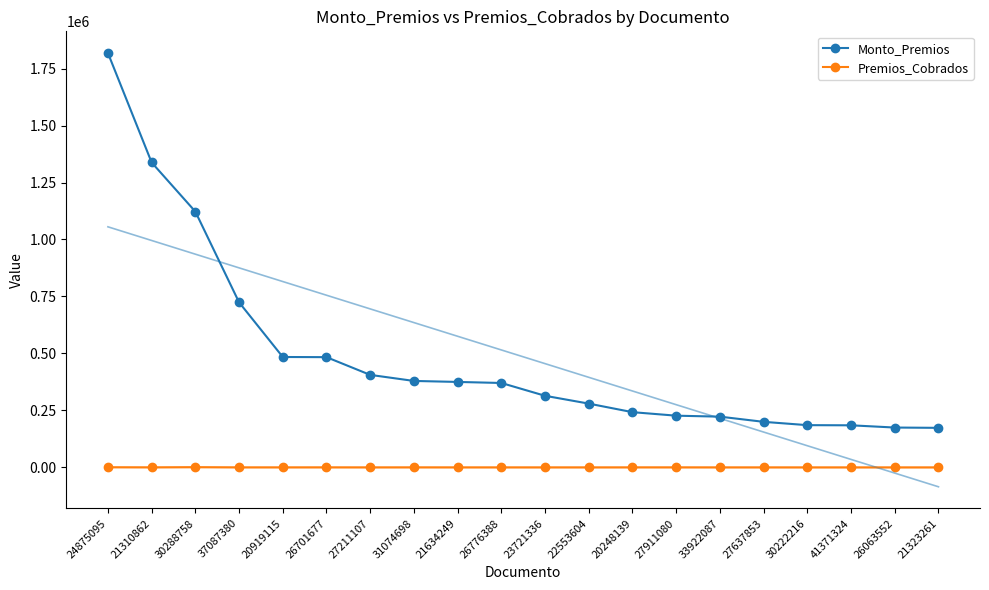

True or false: Premios_Cobrados and Monto_Premios intersect in this chart.

False